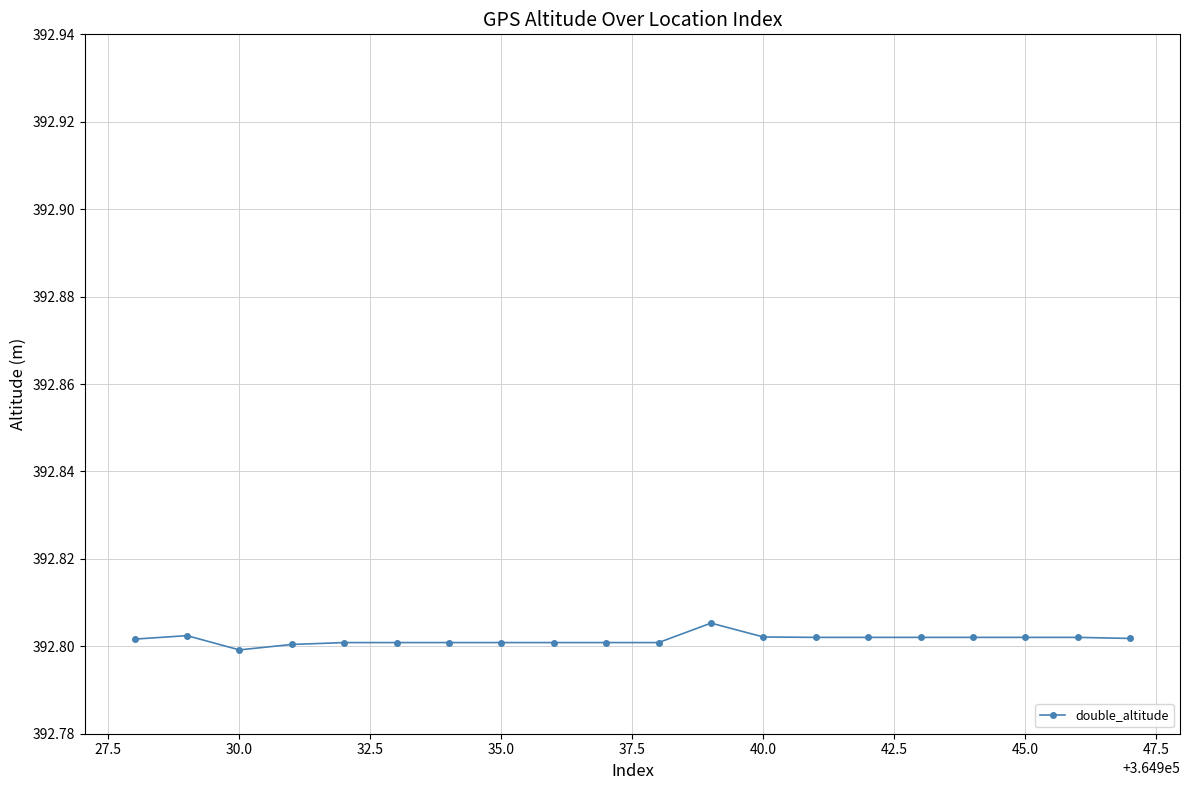

True or false: there are more than 0 points higher than both neighbors.

True